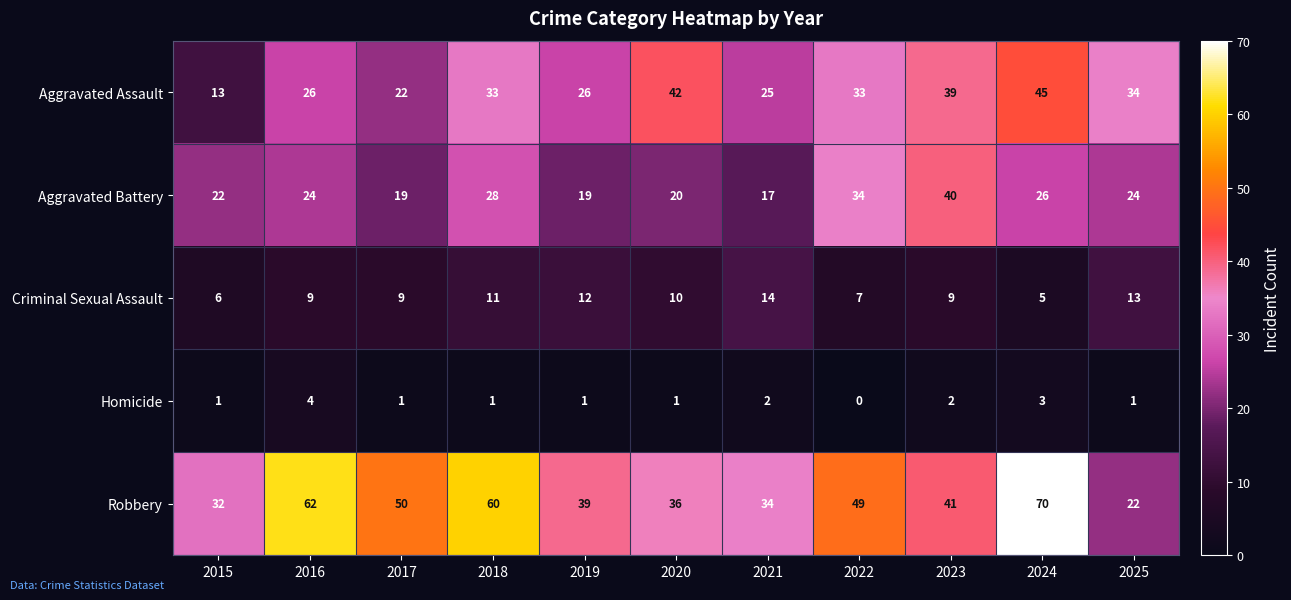

How many distinct data groups are displayed?

5